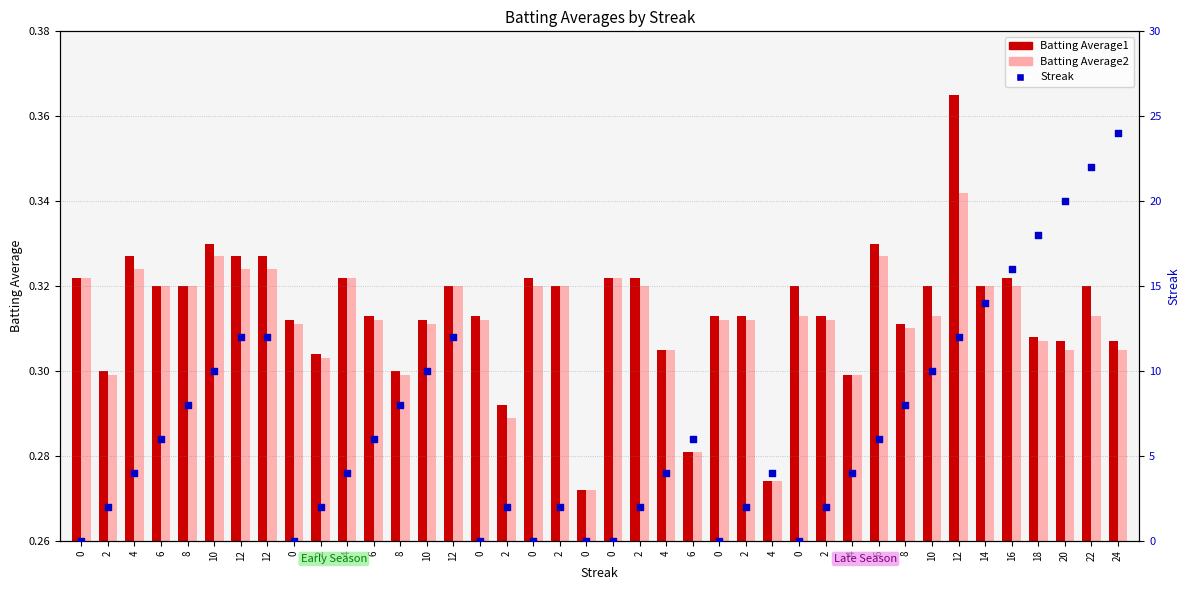

What are all the series names shown in the legend?

Batting Average1, Batting Average2, Streak